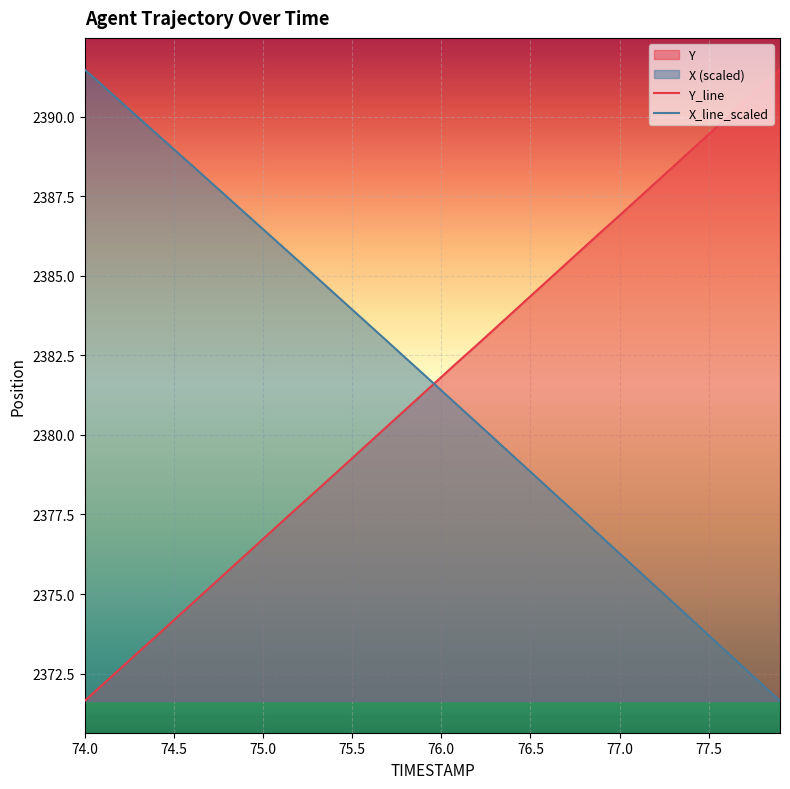

True or false: X has more than 1 interior local peaks.

False